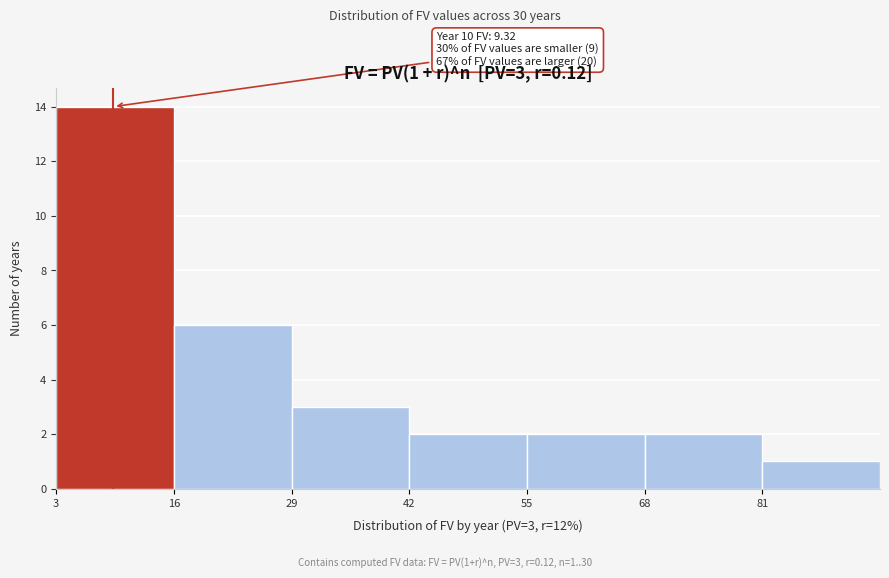

Over which range of the x-axis is the bar tallest?

3 to 16